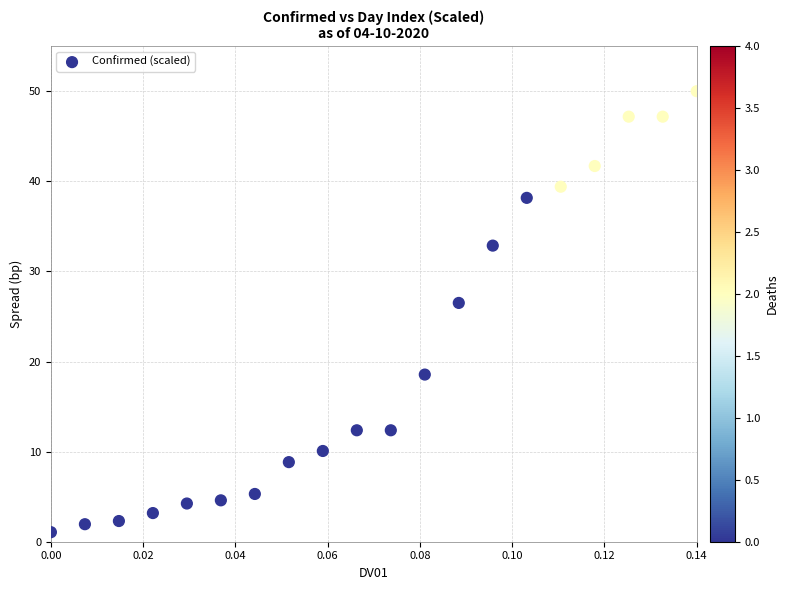

What is the range of Y values (max minus min)?

48.9